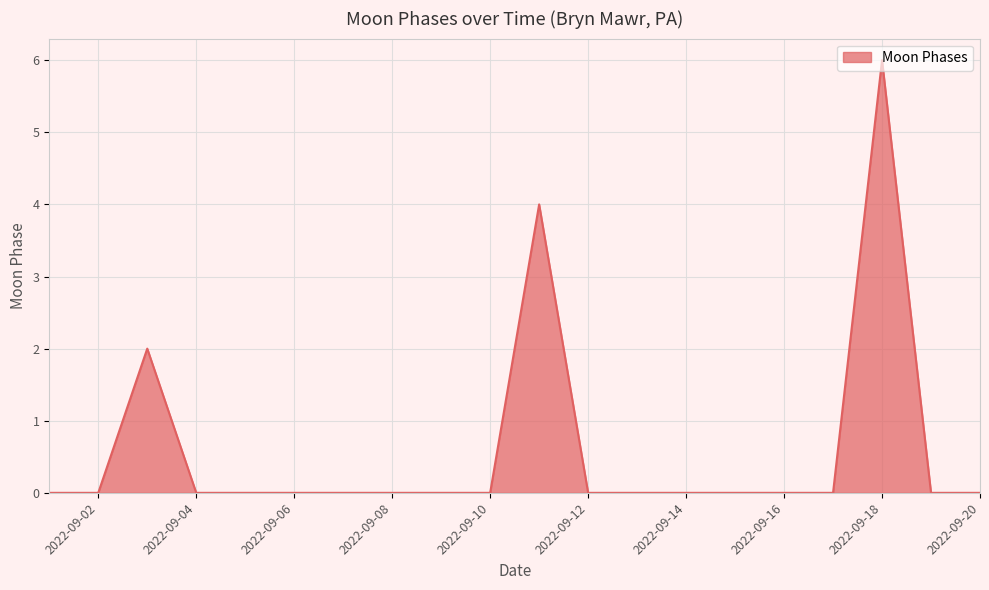

What is the difference between the maximum and minimum values?

6